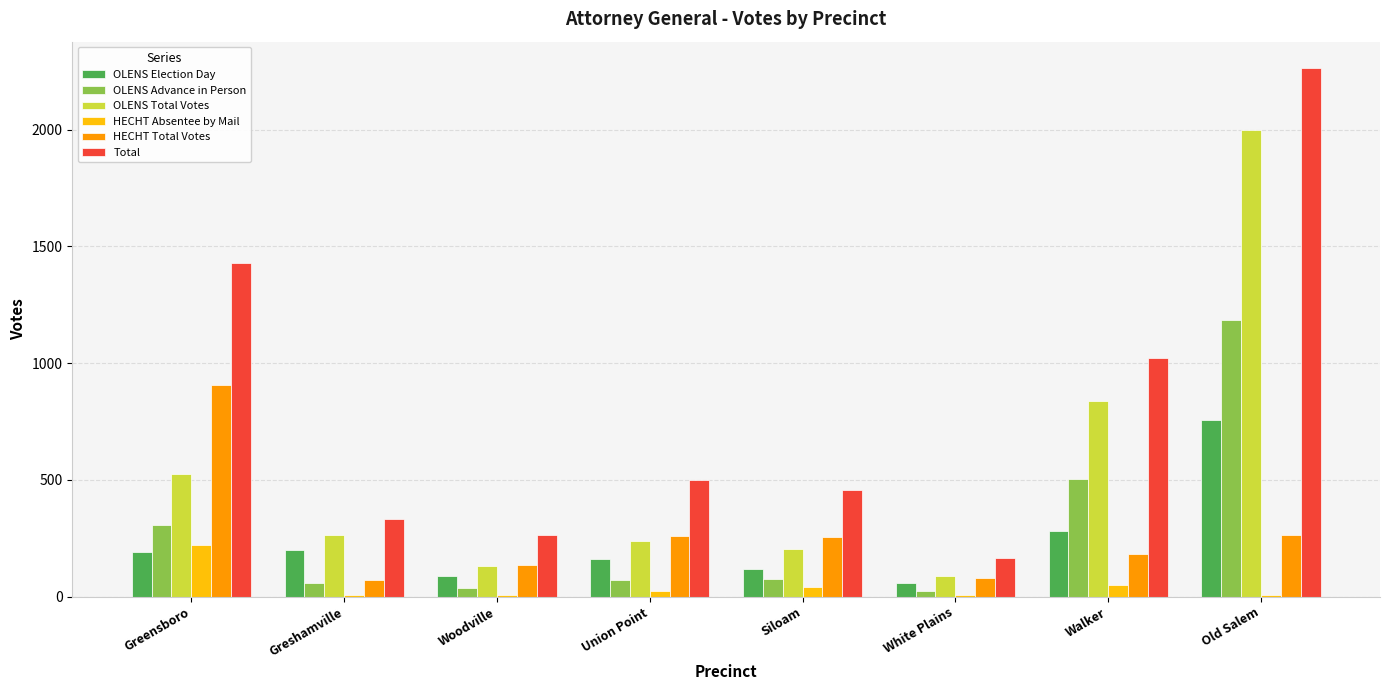

Is the value of OLENS Election Day at Greshamville greater than the value of OLENS Advance in Person at White Plains?

Yes